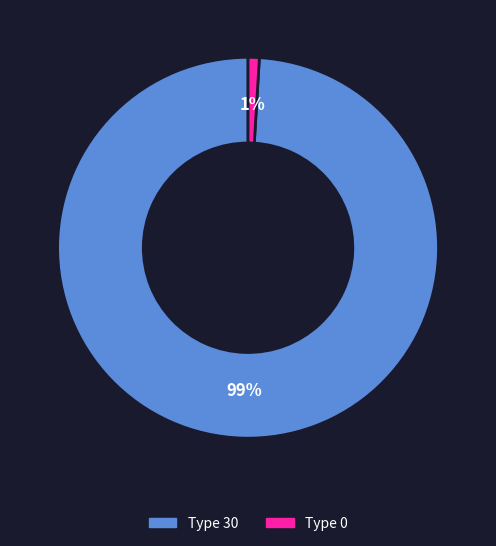

Is there any slice that represents more than half of the pie?

Yes